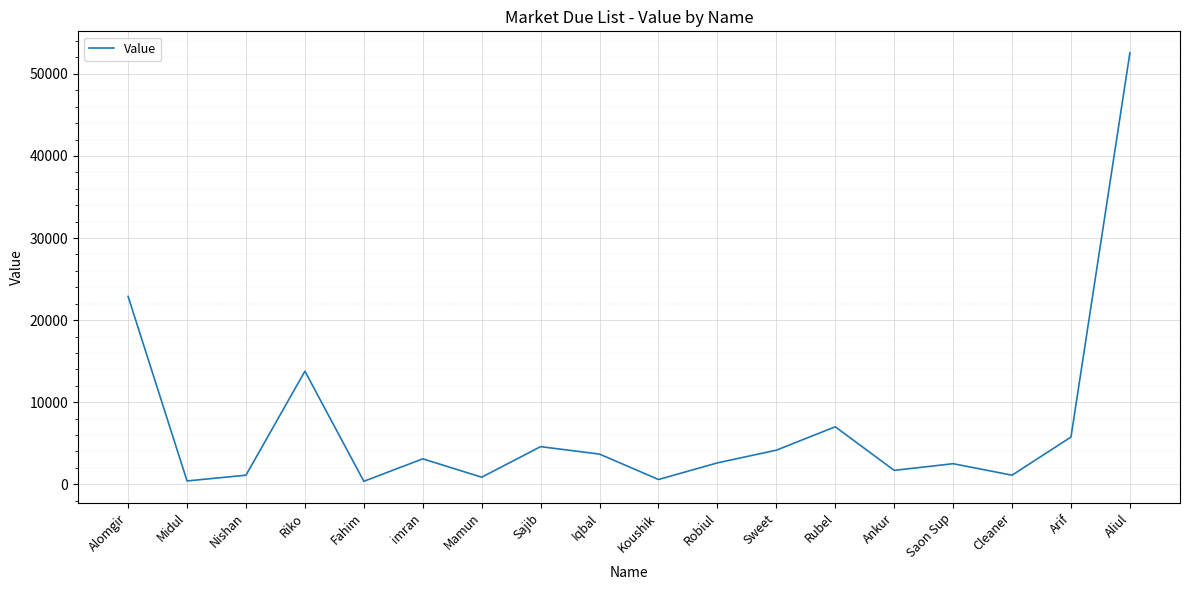

What is the maximum value shown in the chart?

52576